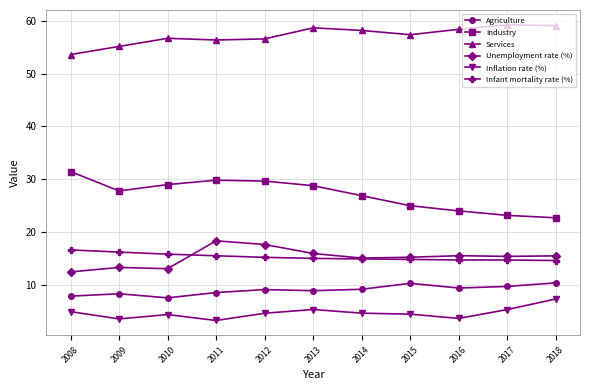

How many data points in Inflation rate (%) are above 4?

8